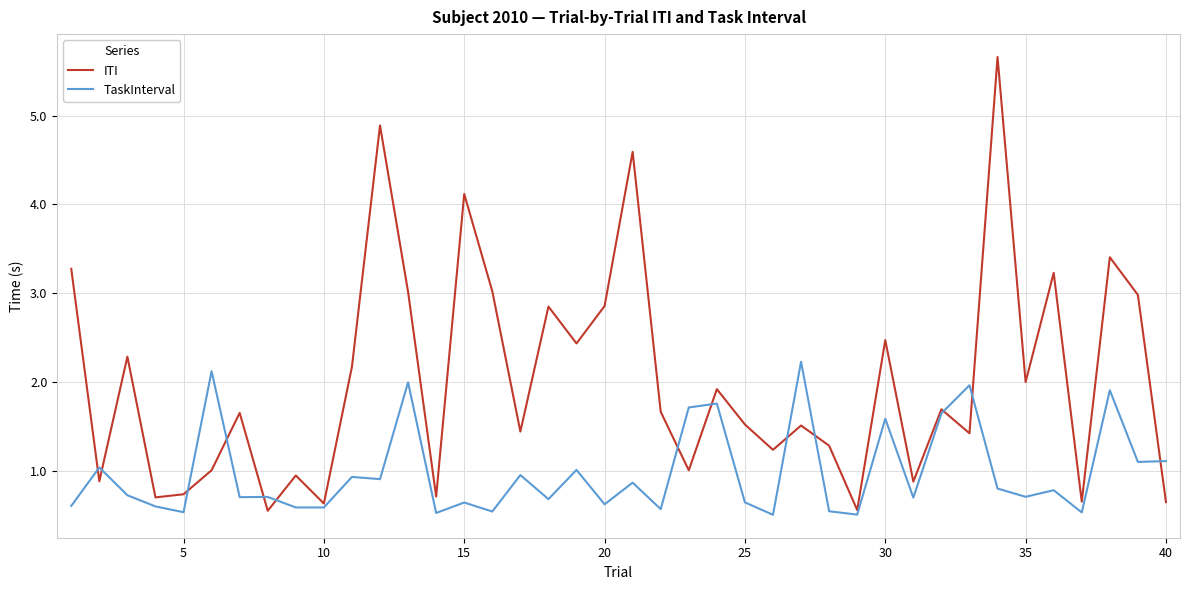

List the series in order of their peak value, lowest first.

TaskInterval, ITI